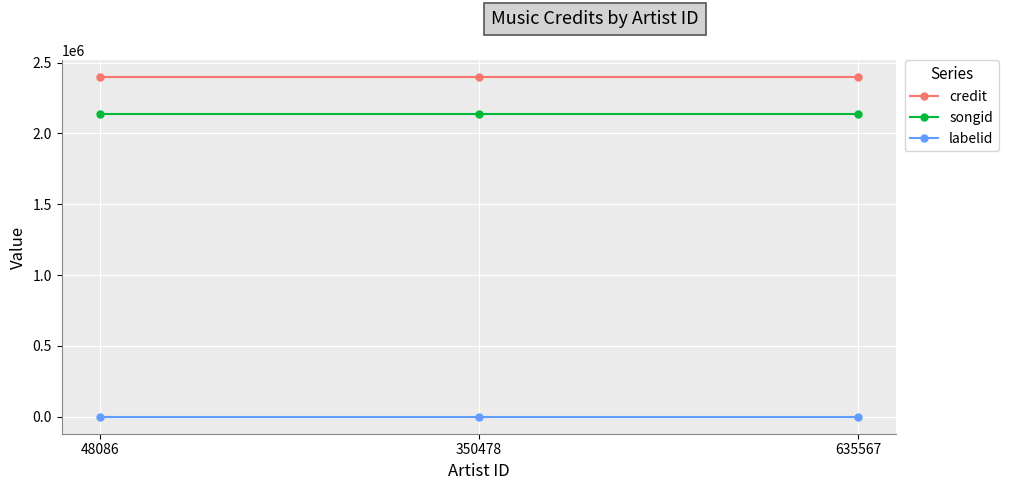

Reading right to left, extract all data points from this chart.

credit: 2396960	2396960	2396960
songid: 2138325	2138325	2138325
labelid: 388	388	388